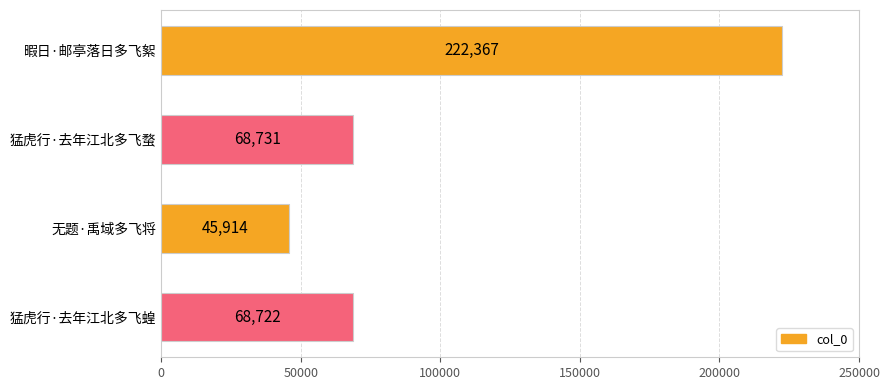

What is the average value?

101434